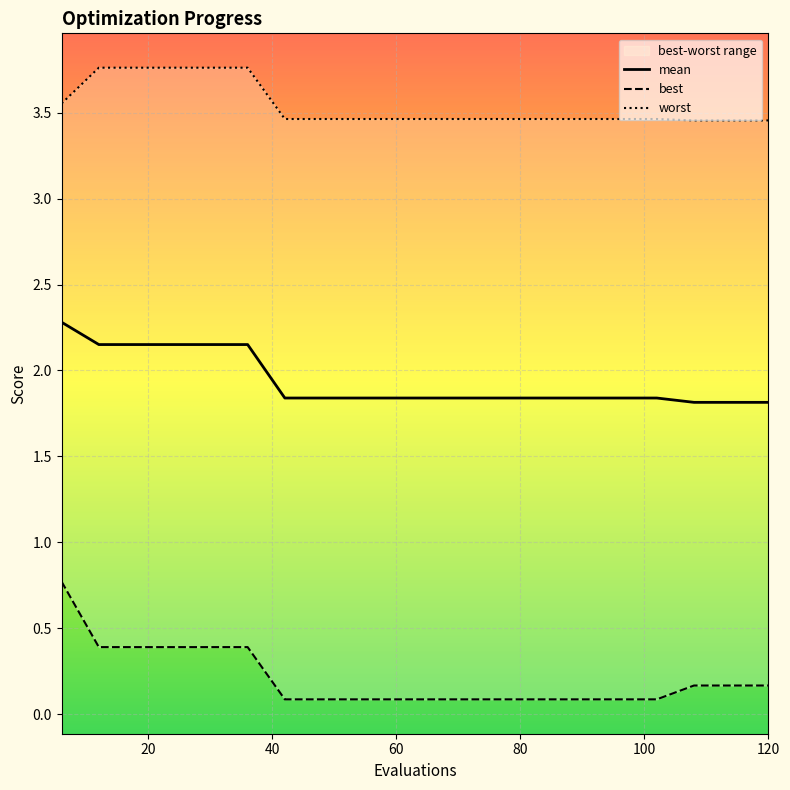

Is it true that best equals 0.0 at 72?

False